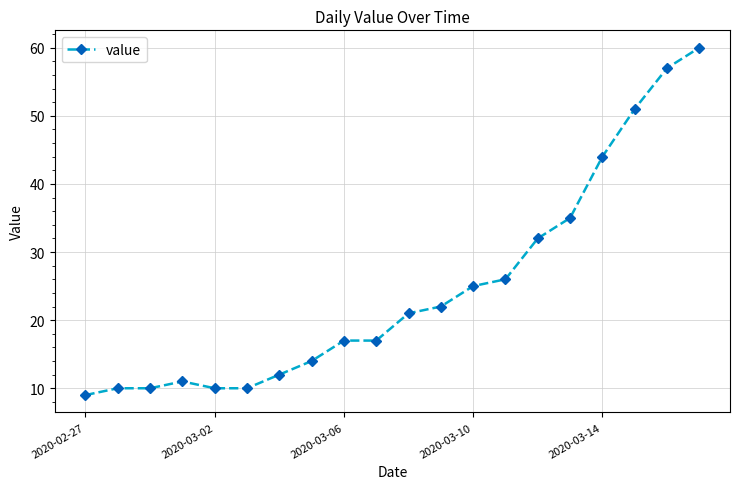

What is the sum of all values?

493